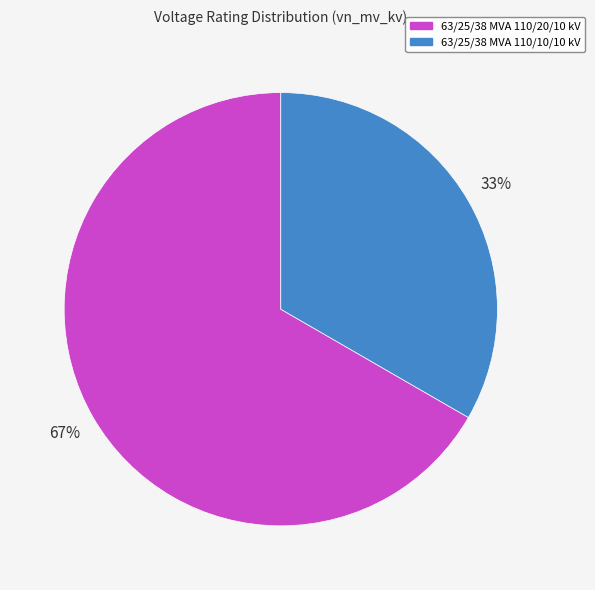

Rank the categories by value from lowest to highest.

63/25/38 MVA 110/10/10 kV, 63/25/38 MVA 110/20/10 kV